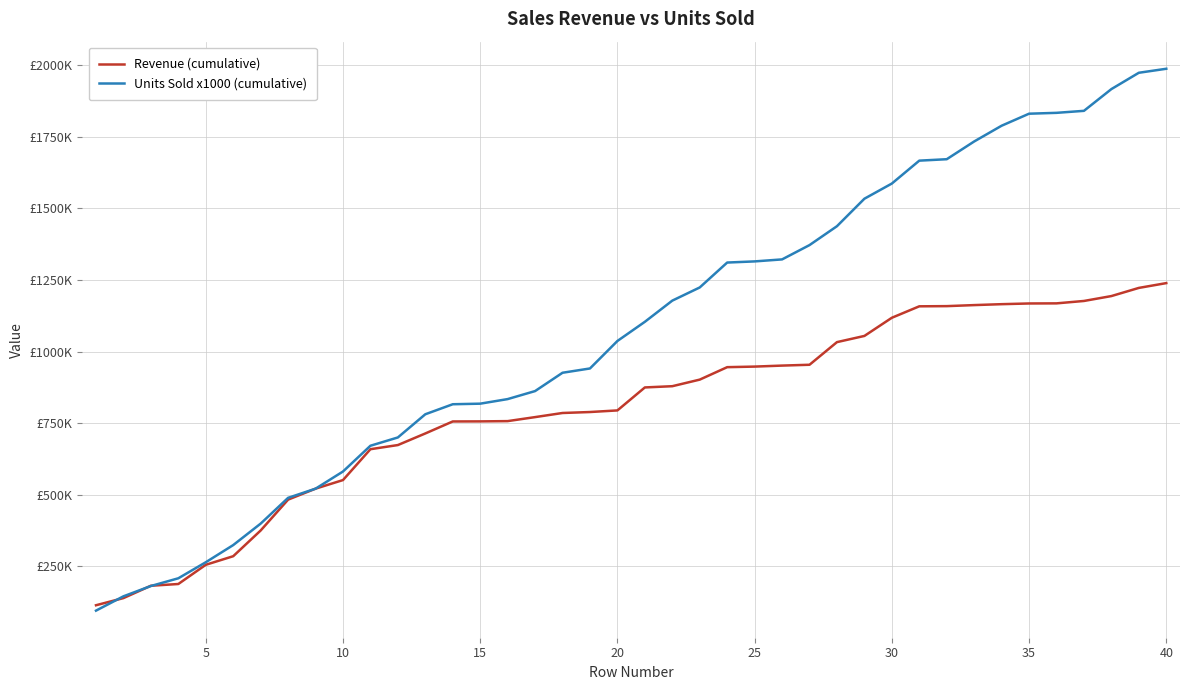

Does the chart display data point markers on the line(s)?

No